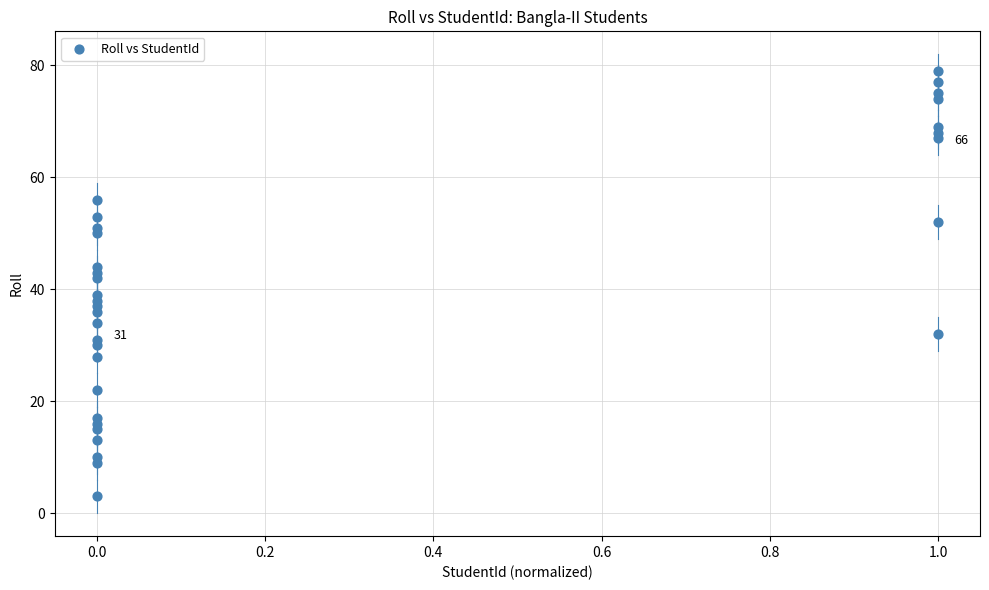

What Y value in the scatter plot is closest to 41?

42